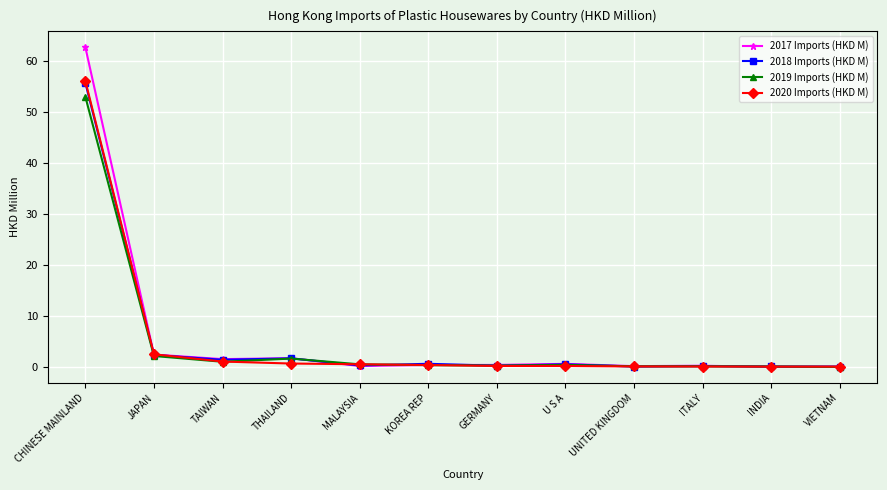

What is the sum of the 2020 Imports (HKD M) values at ITALY and INDIA?

0.3